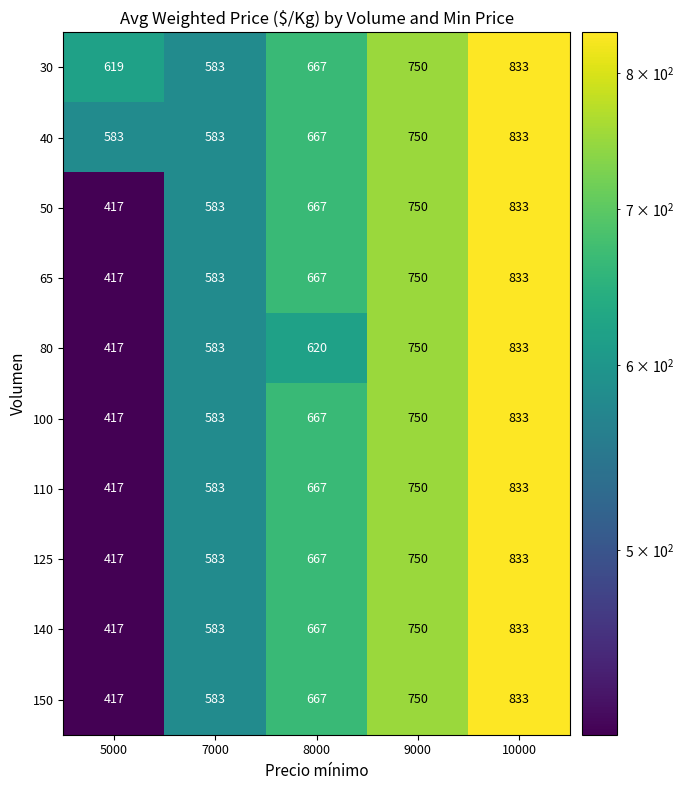

What value does the 80 series have at 8000, to the nearest 10?

620